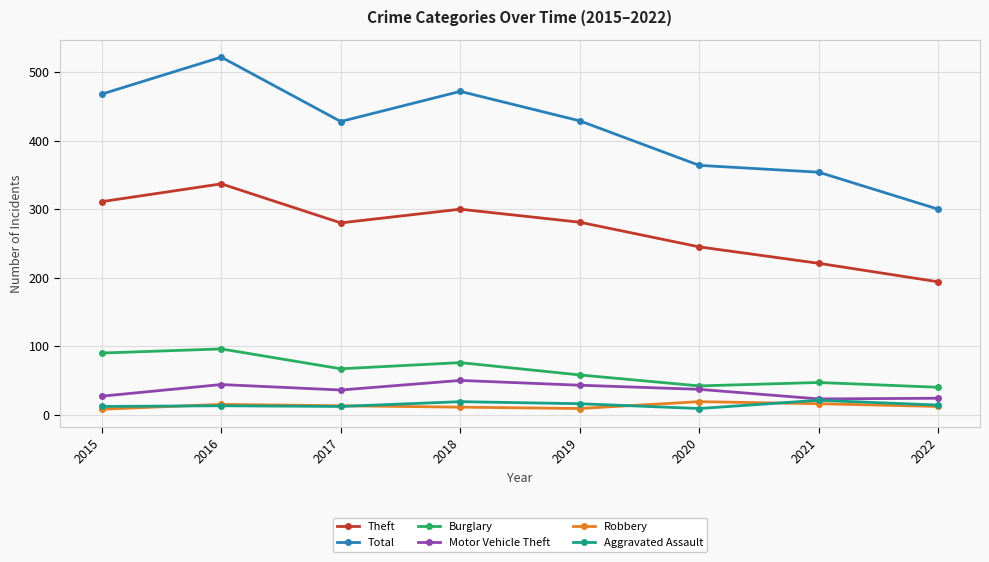

What is the spread (max minus min) of values at 2018?

461